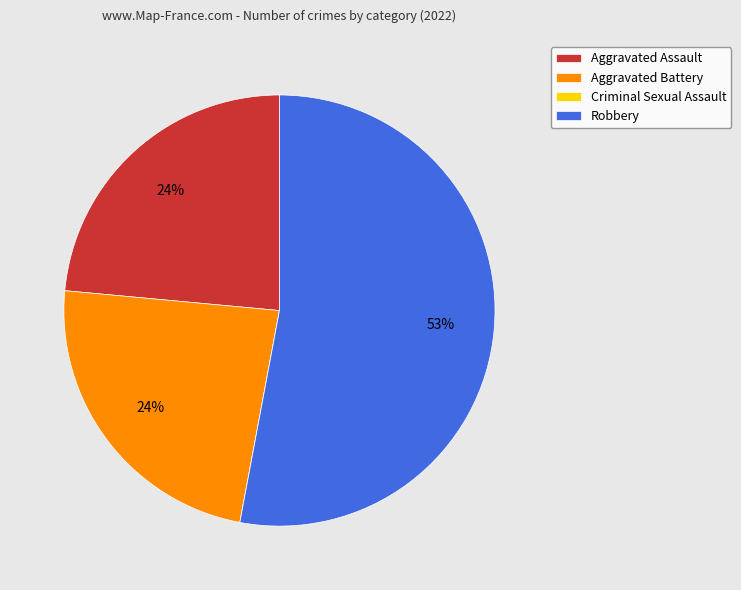

Which slice is the largest?

Robbery